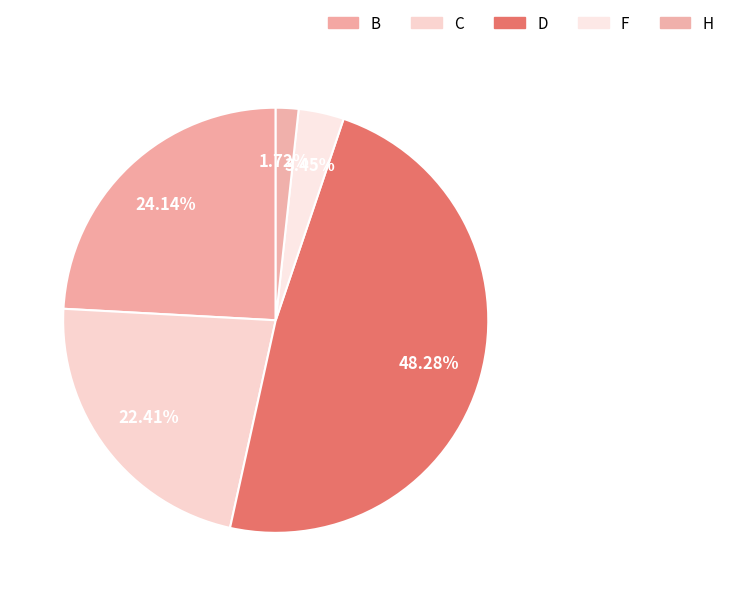

Is the sum of D and C greater than half?

Yes